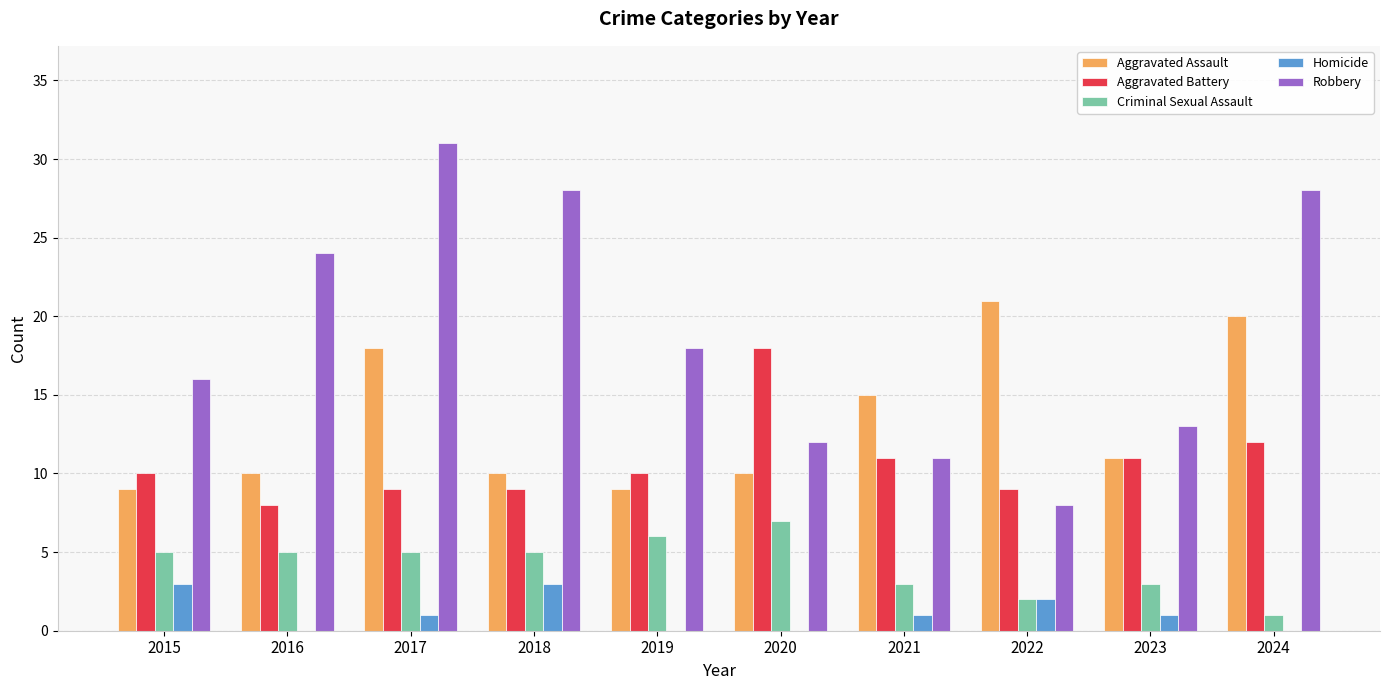

Reading left to right, extract all data points from this chart.

Aggravated Assault: 9	10	18	10	9	10	15	21	11	20
Aggravated Battery: 10	8	9	9	10	18	11	9	11	12
Criminal Sexual Assault: 5	5	5	5	6	7	3	2	3	1
Homicide: 3	0	1	3	0	0	1	2	1	0
Robbery: 16	24	31	28	18	12	11	8	13	28